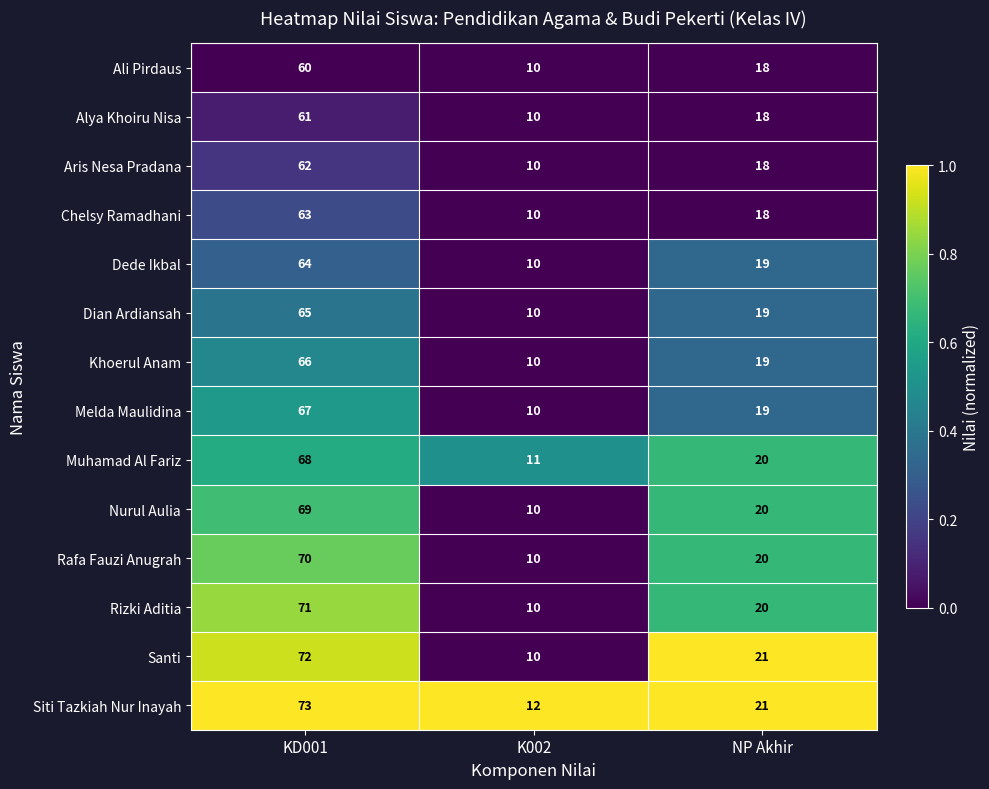

What is the difference between the maximum and minimum values in the Nurul Aulia series?

59